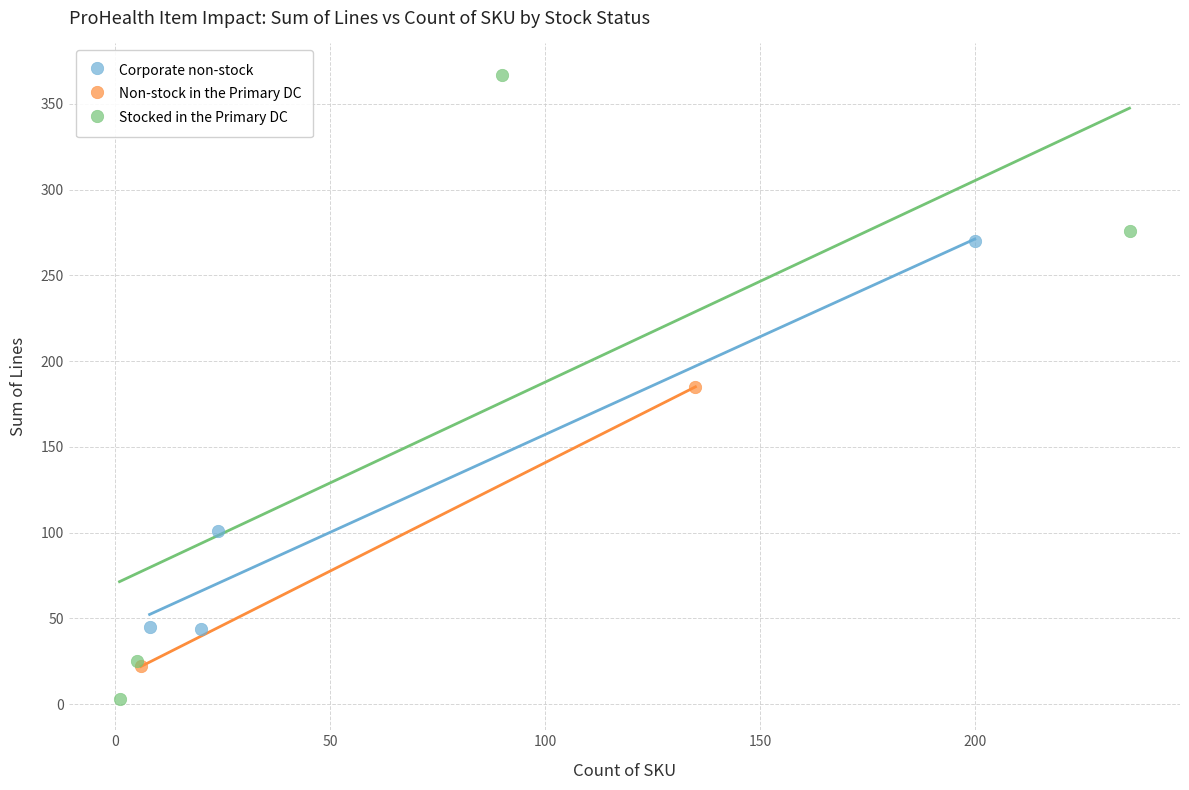

What are all the series names shown in the legend?

Corporate non-stock, Non-stock in the Primary DC, Stocked in the Primary DC